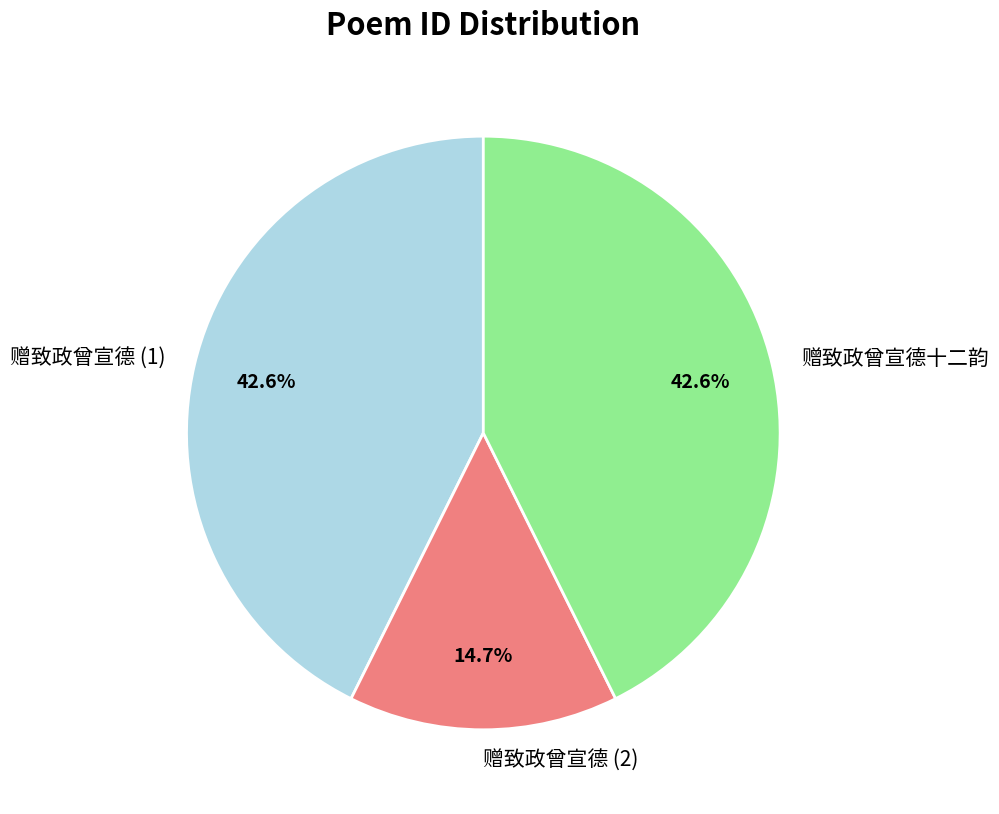

Combined, what portion of the pie is 赠致政曾宣德十二韵 and 赠致政曾宣德 (1)?

85.3%